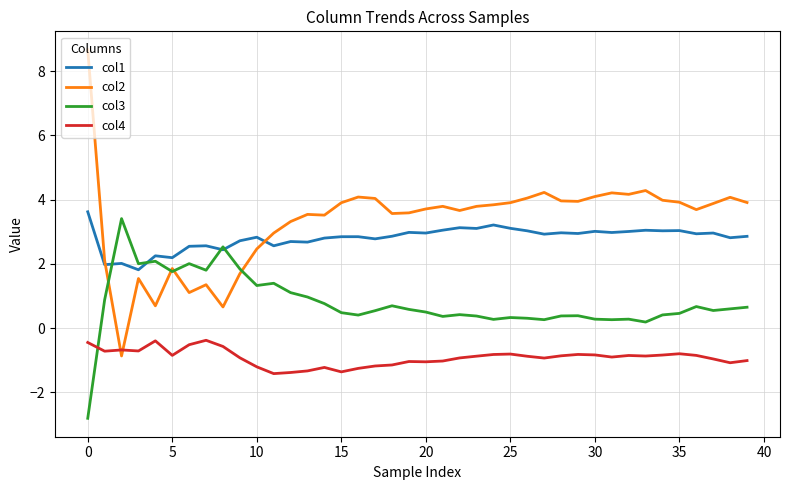

What is the highest value of the col2 series?

8.7